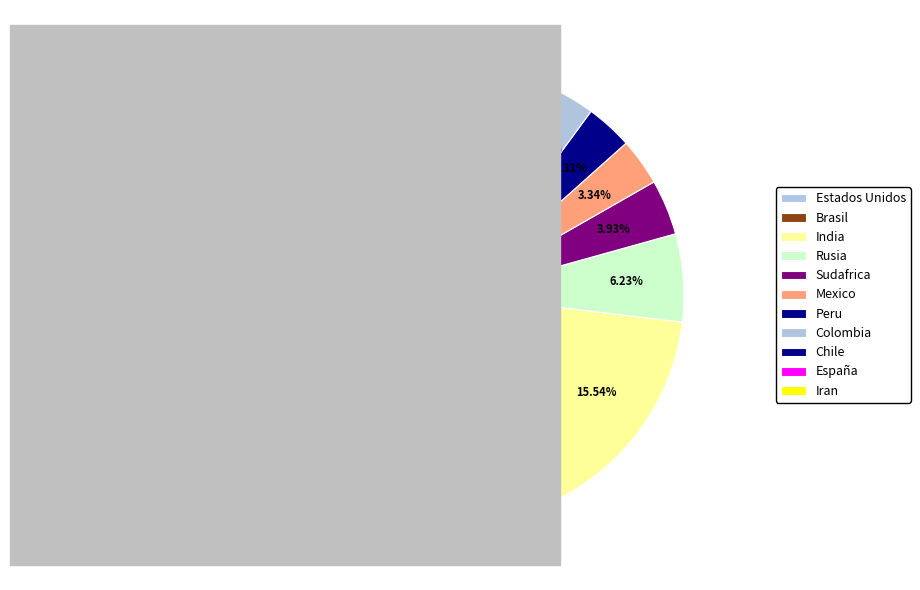

To the nearest percent, what portion does Peru represent?

3%